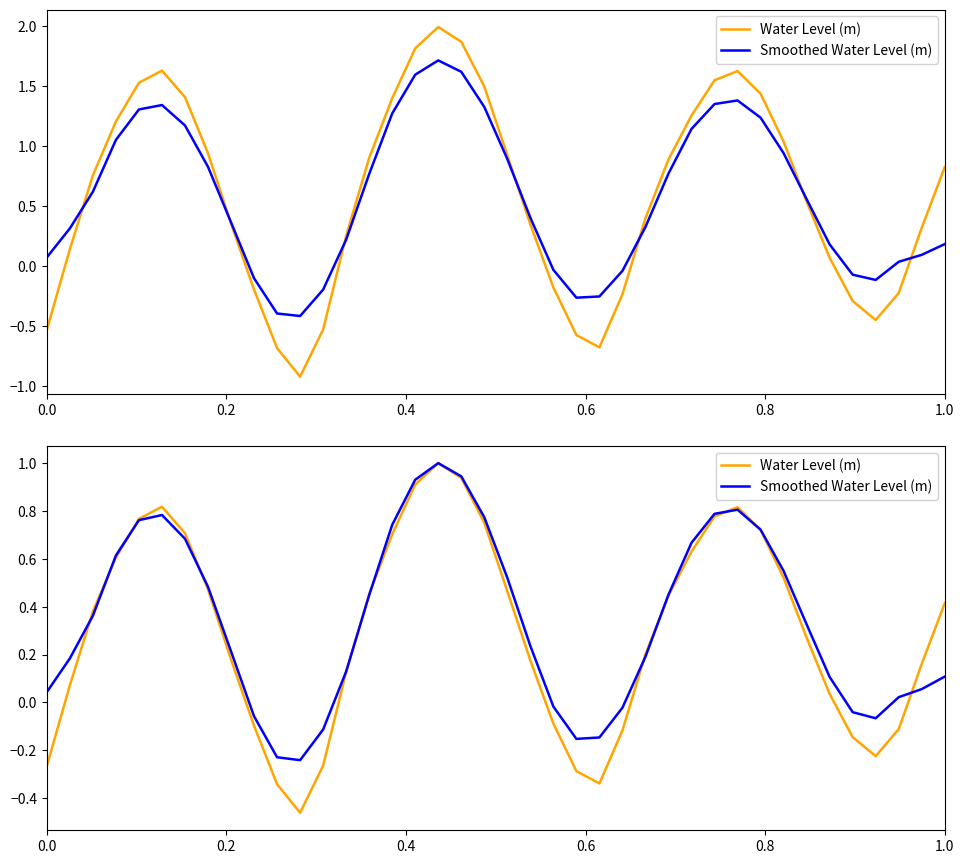

At how many categories does at least one series exceed 0?

30